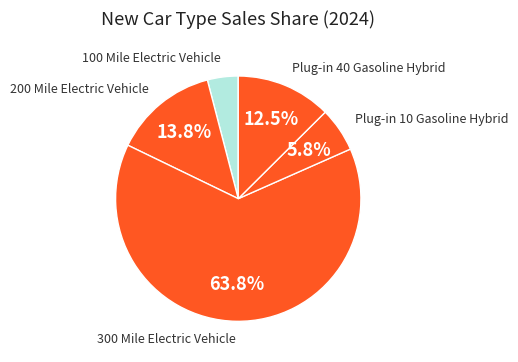

Count the number of slices in the pie.

5